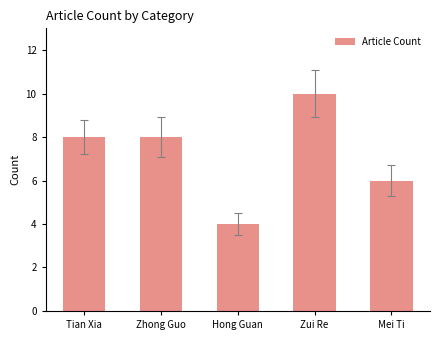

How many data points are less than 8?

2